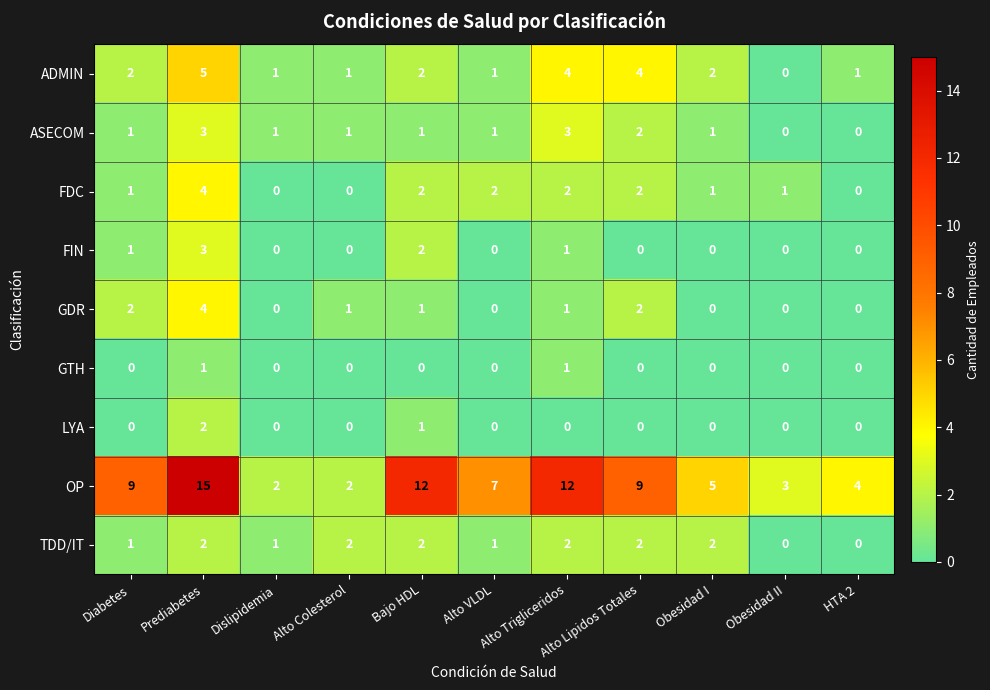

What is the difference between the highest and lowest values at Bajo HDL?

12